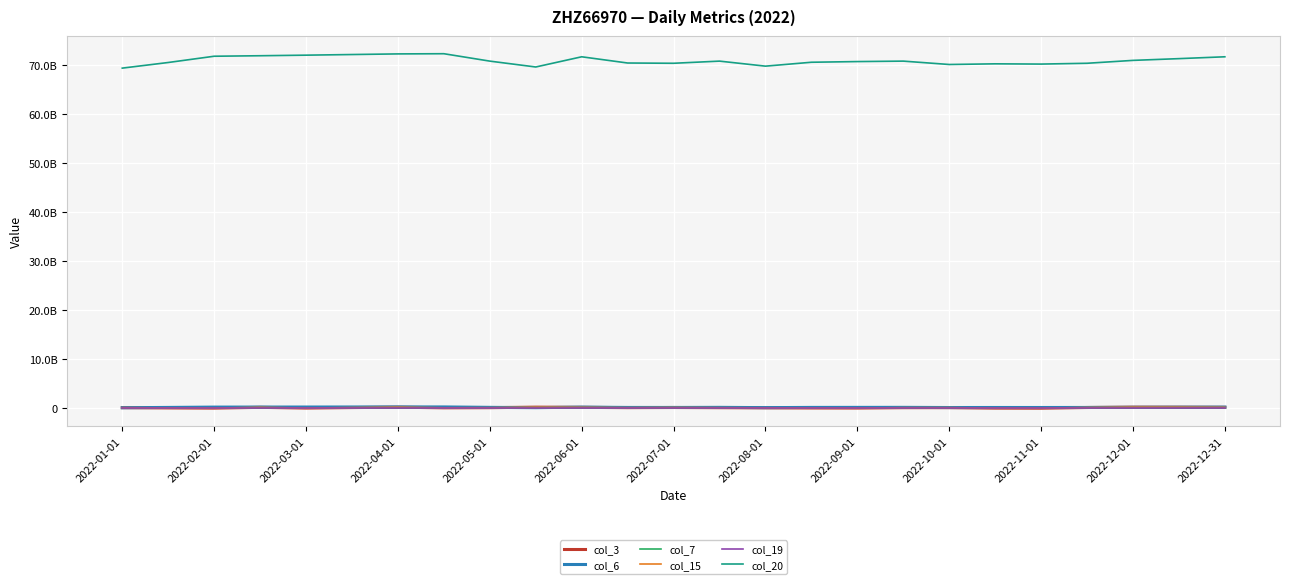

Is this an area chart (filled region under the line)?

No